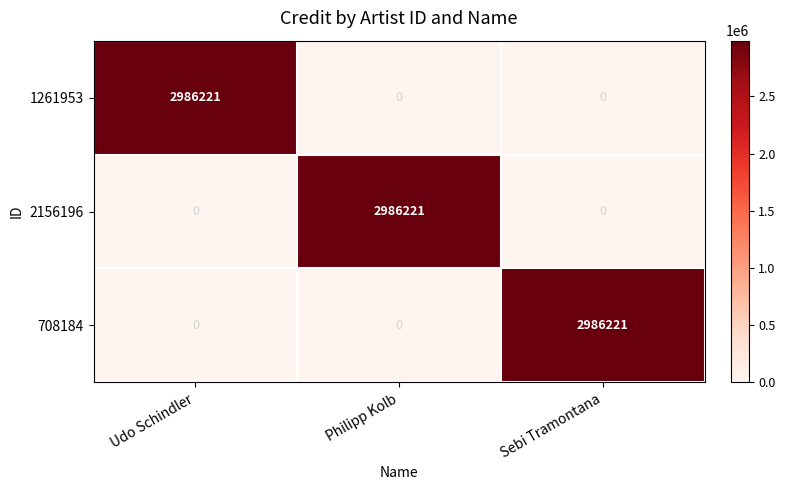

Reading left to right, extract all data points from this chart.

1261953: Udo Schindler=2986221	Philipp Kolb=0	Sebi Tramontana=0
2156196: Udo Schindler=0	Philipp Kolb=2986221	Sebi Tramontana=0
708184: Udo Schindler=0	Philipp Kolb=0	Sebi Tramontana=2986221